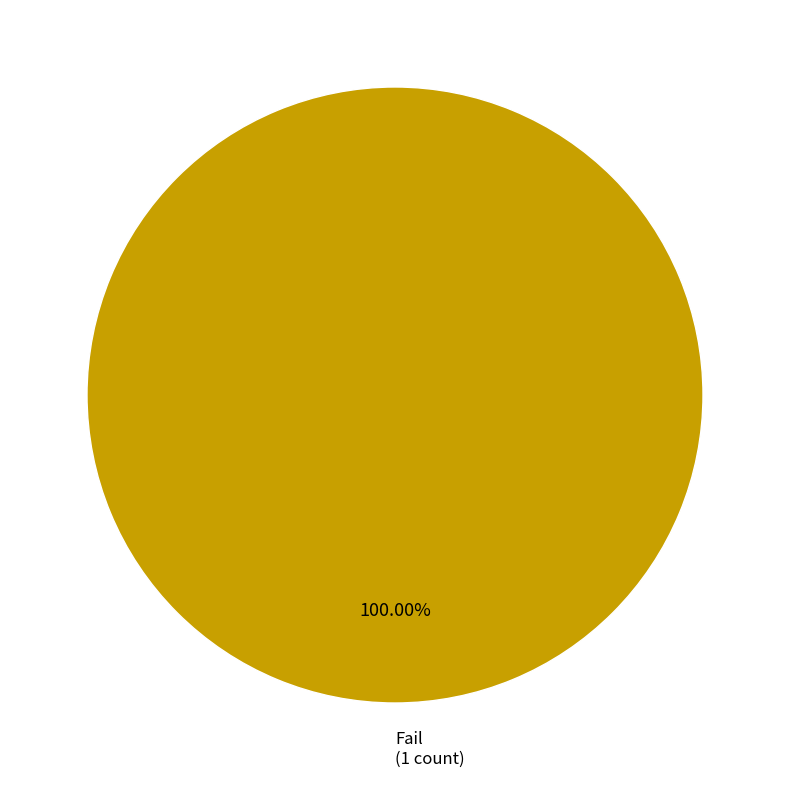

Is there any slice that represents more than half of the pie?

Yes